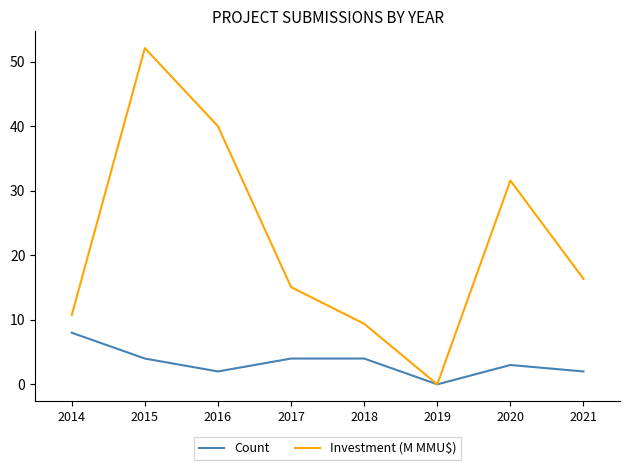

Which label corresponds to the smallest value in the chart?

2019